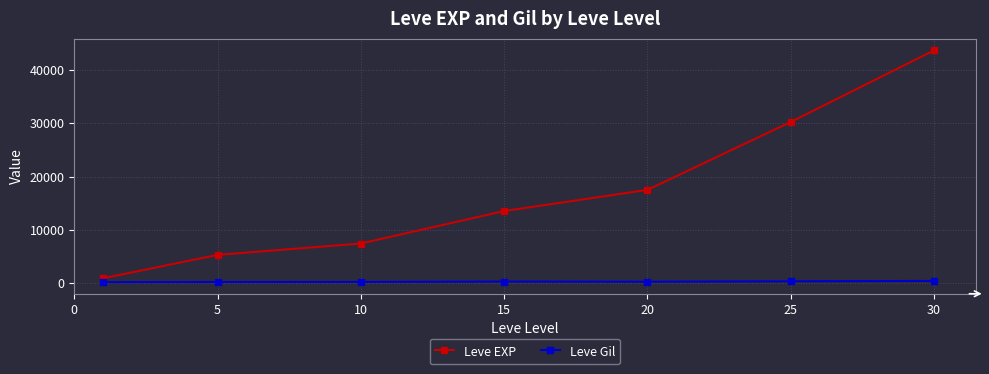

What are all the series names shown in the legend?

Leve EXP, Leve Gil